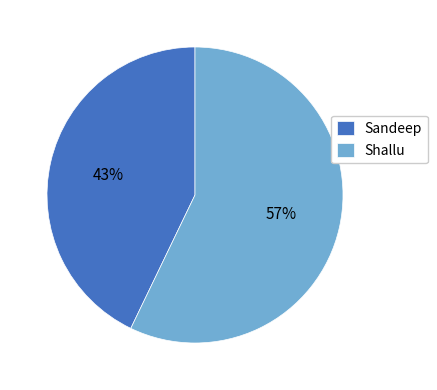

Do Sandeep and Shallu together represent more than half of the pie?

Yes